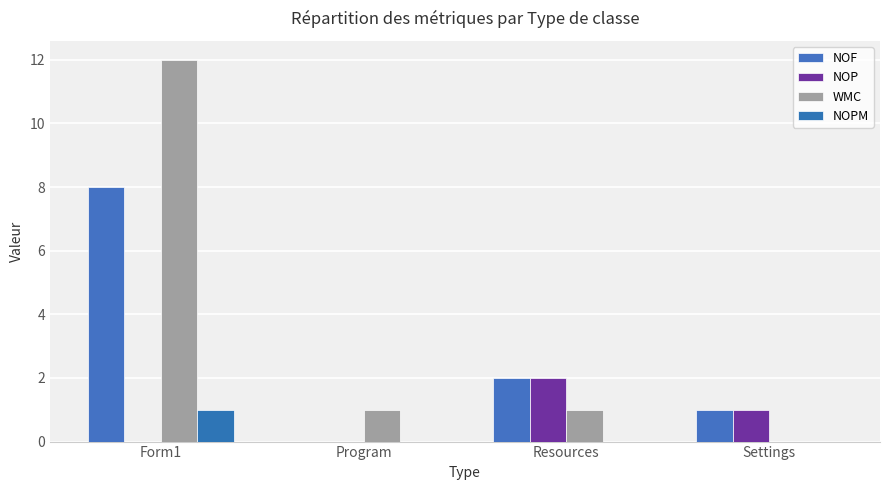

Are the bars grouped side by side (vs. stacked)?

Yes